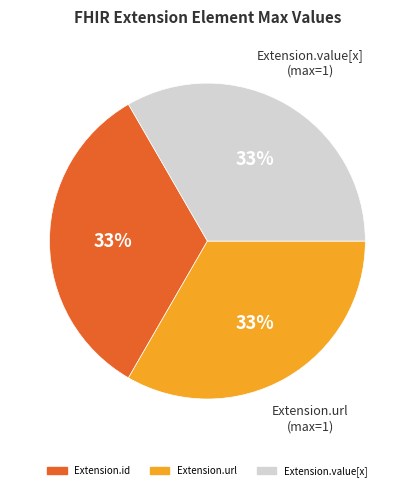

Is there a majority slice in this chart?

No